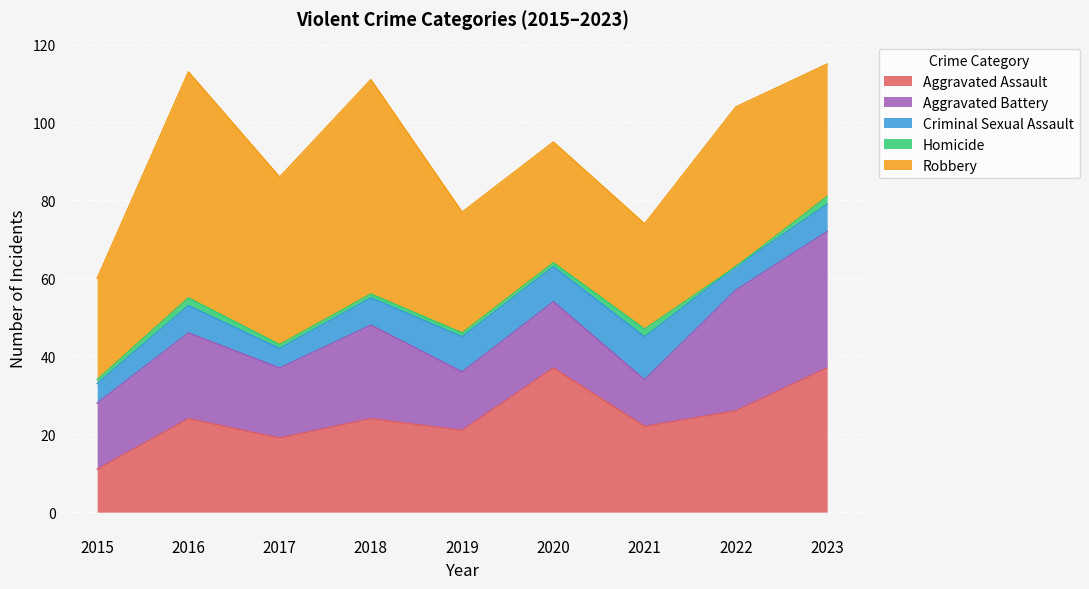

The value of Robbery at 2020 is 31. True or false?

True